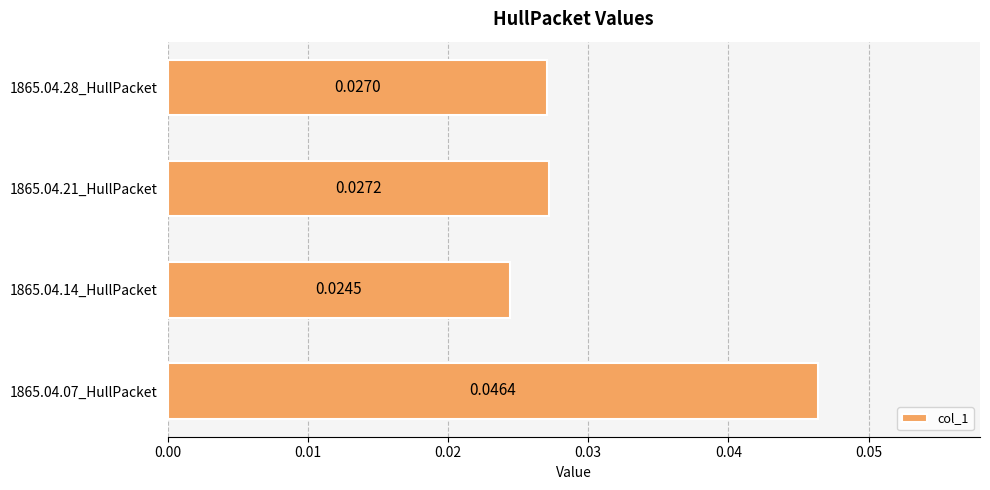

How many bars are there in total?

4